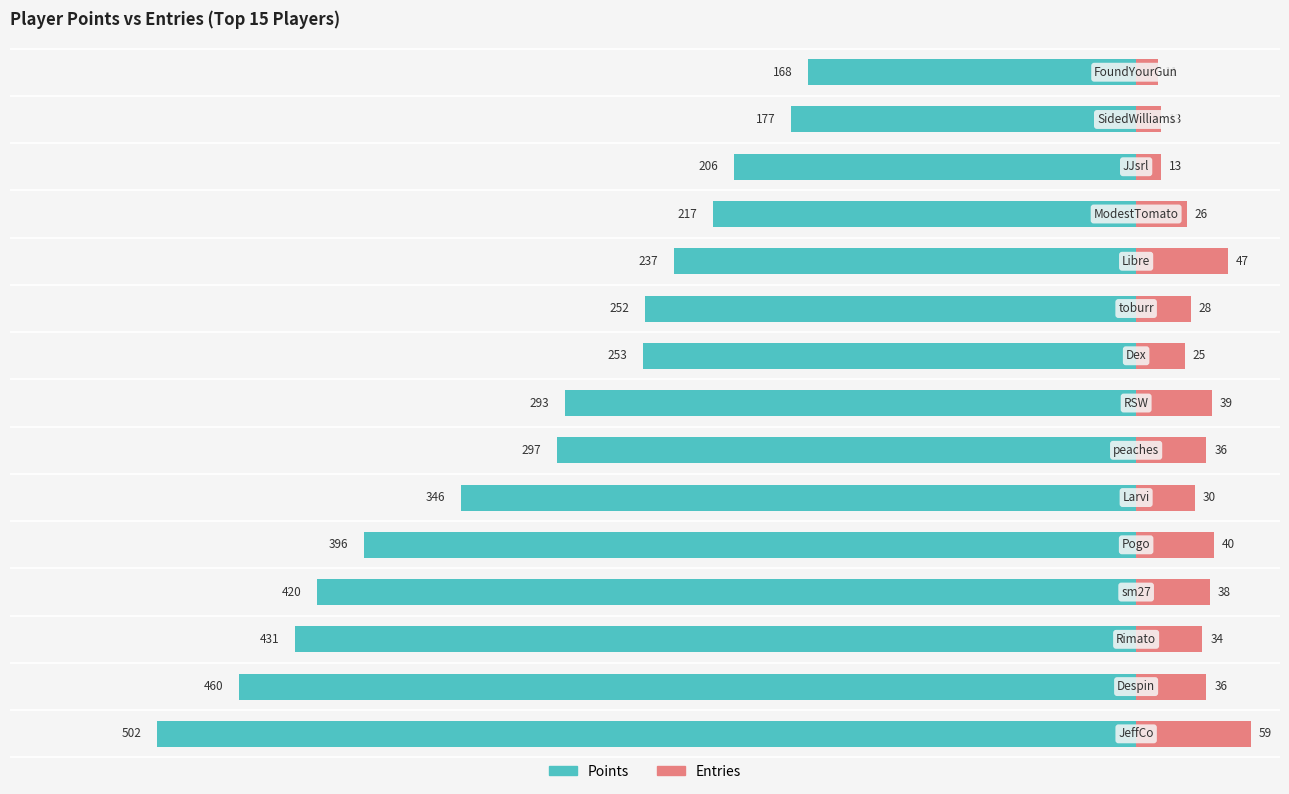

What is the value of the Entries bar at the 9th from the left?

25